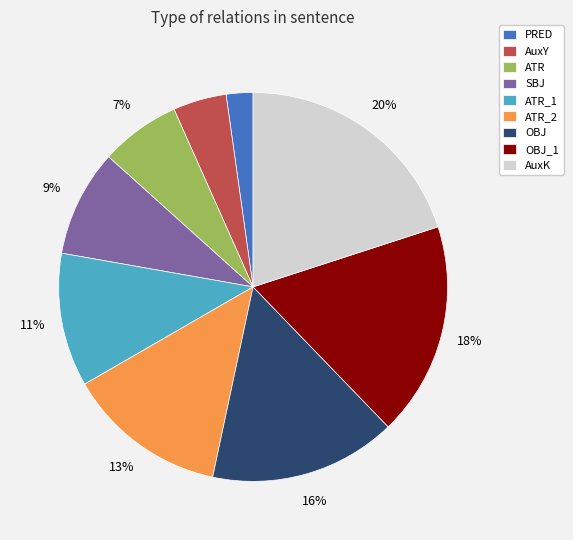

To the nearest percent, what is the difference between the largest and smallest slice percentages?

18%